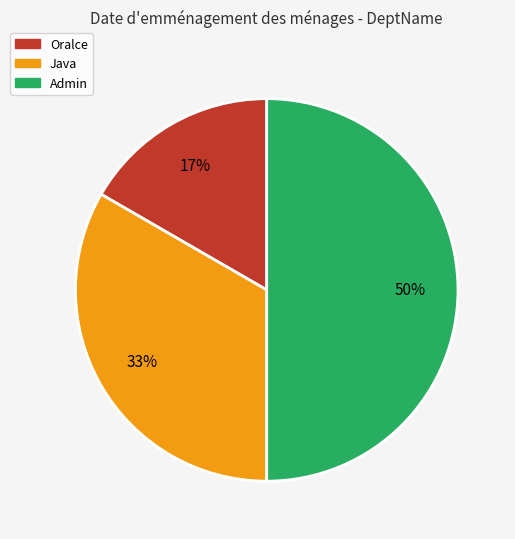

To the nearest percent, what portion does Oralce represent?

17%